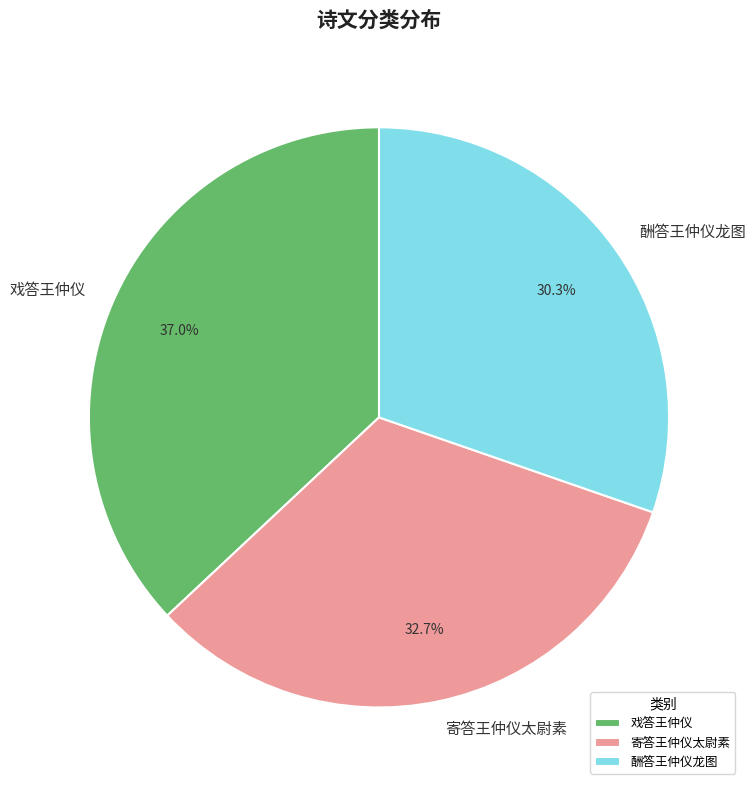

True or false: 寄答王仲仪太尉素 accounts for 38% of the total.

False